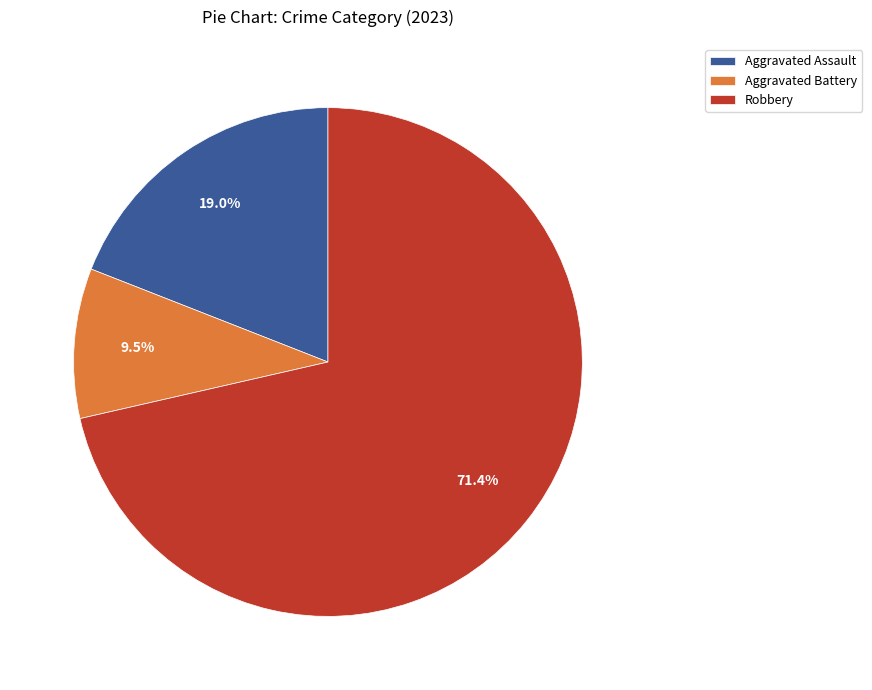

Which slice represents more than half of the pie?

Robbery